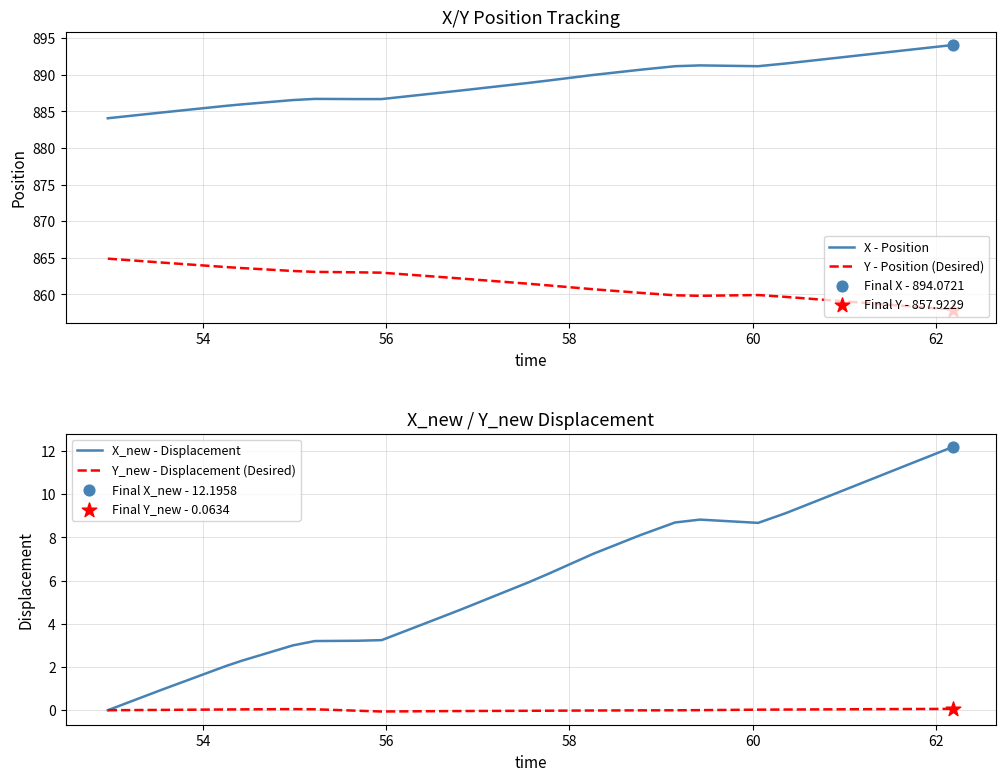

Which series contains the highest Y value?

X - Position